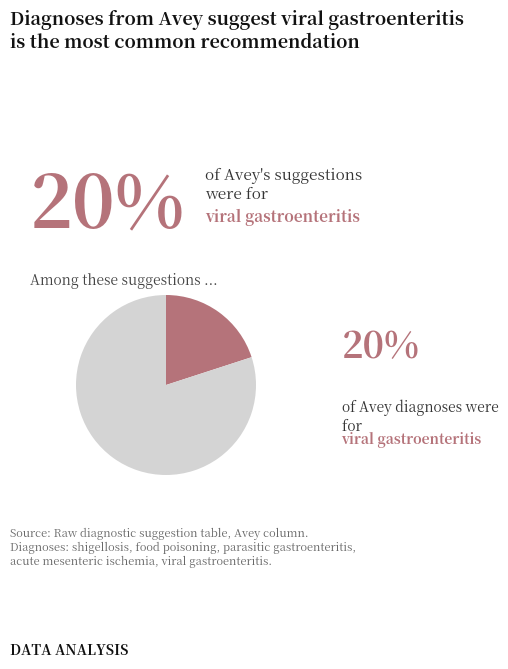

Is there a majority slice in this chart?

Yes